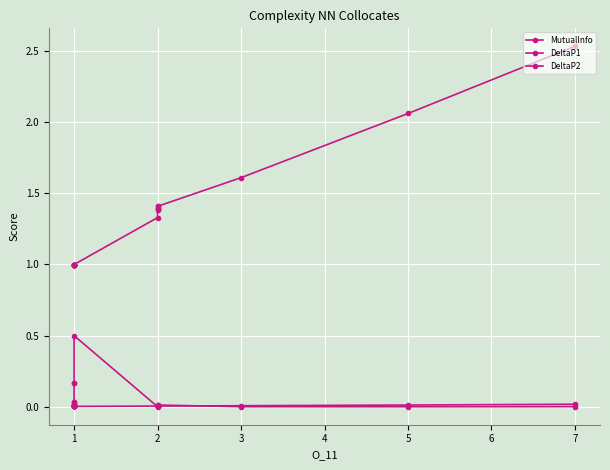

List the series in order of their peak value, lowest first.

DeltaP2, DeltaP1, MutualInfo